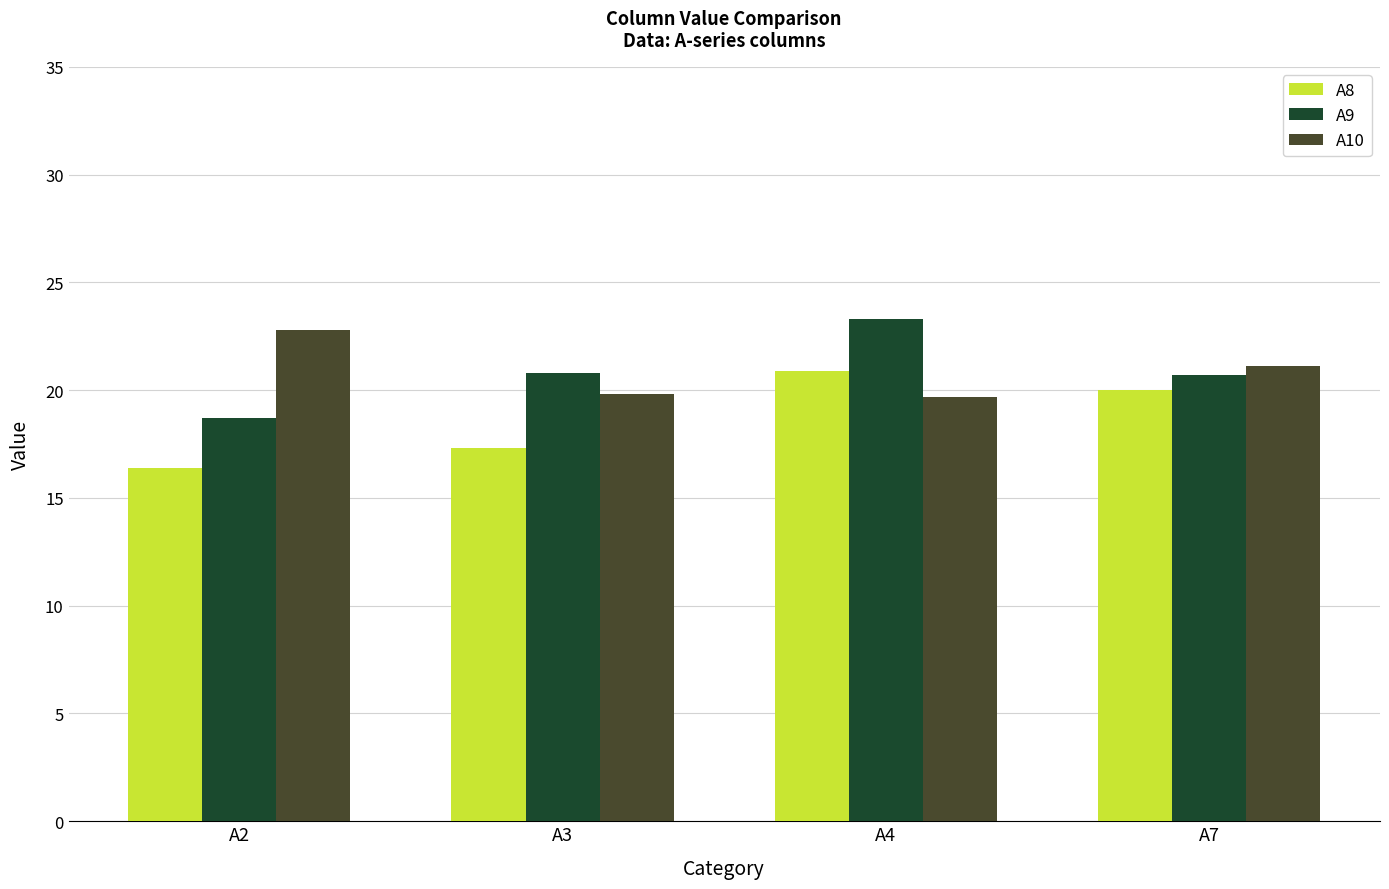

Are the bars horizontal?

No